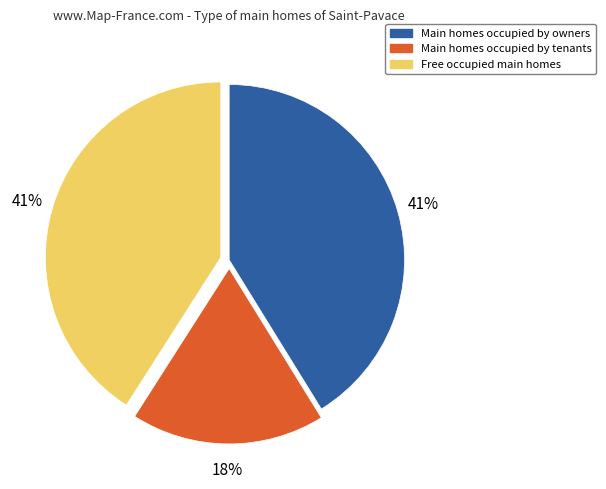

How many slices are in this pie chart?

3